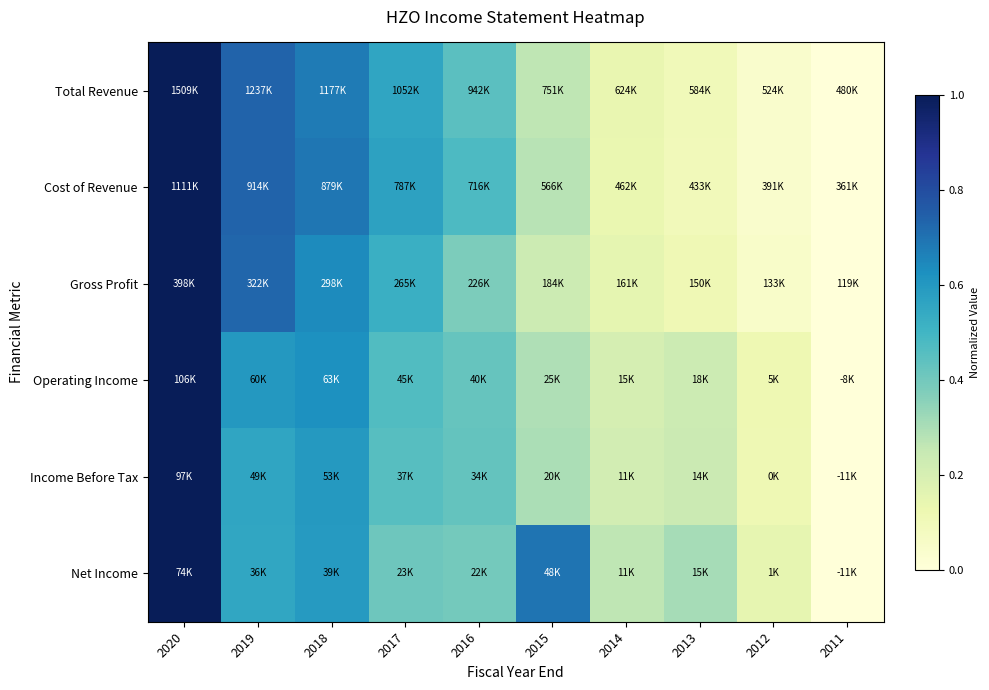

Reading left to right, what are all the values shown in this chart?

Total Revenue: 2020=1.0	2019=0.7	2018=0.7	2017=0.6	2016=0.4	2015=0.3	2014=0.1	2013=0.1	2012=0.0	2011=0.0
Cost of Revenue: 2020=1.0	2019=0.7	2018=0.7	2017=0.6	2016=0.5	2015=0.3	2014=0.1	2013=0.1	2012=0.0	2011=0.0
Gross Profit: 2020=1.0	2019=0.7	2018=0.6	2017=0.5	2016=0.4	2015=0.2	2014=0.2	2013=0.1	2012=0.0	2011=0.0
Operating Income: 2020=1.0	2019=0.6	2018=0.6	2017=0.5	2016=0.4	2015=0.3	2014=0.2	2013=0.2	2012=0.1	2011=0.0
Income Before Tax: 2020=1.0	2019=0.6	2018=0.6	2017=0.5	2016=0.4	2015=0.3	2014=0.2	2013=0.2	2012=0.1	2011=0.0
Net Income: 2020=1.0	2019=0.6	2018=0.6	2017=0.4	2016=0.4	2015=0.7	2014=0.3	2013=0.3	2012=0.1	2011=0.0